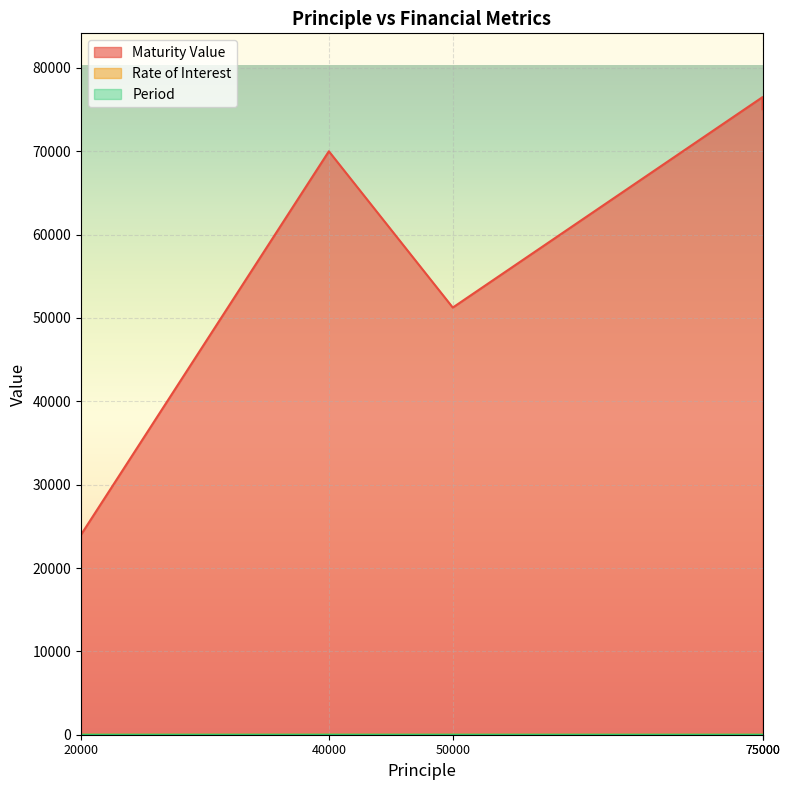

At 40000, list the series in order from smallest to largest.

Period, Rate of Interest, Maturity Value